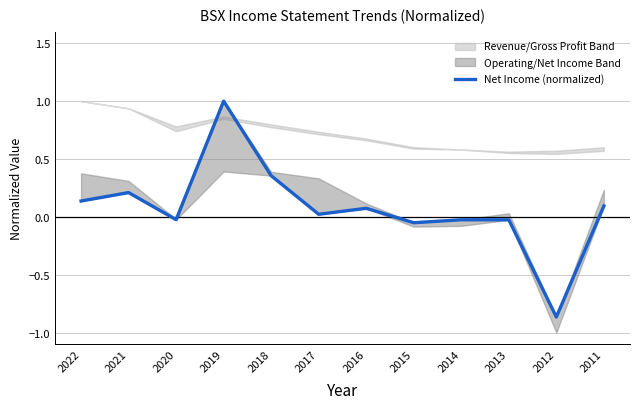

Reading right to left, list all the values displayed in this chart.

0.1	-0.9	-0.0	-0.0	-0.1	0.1	0.0	0.4	1.0	-0.0	0.2	0.1